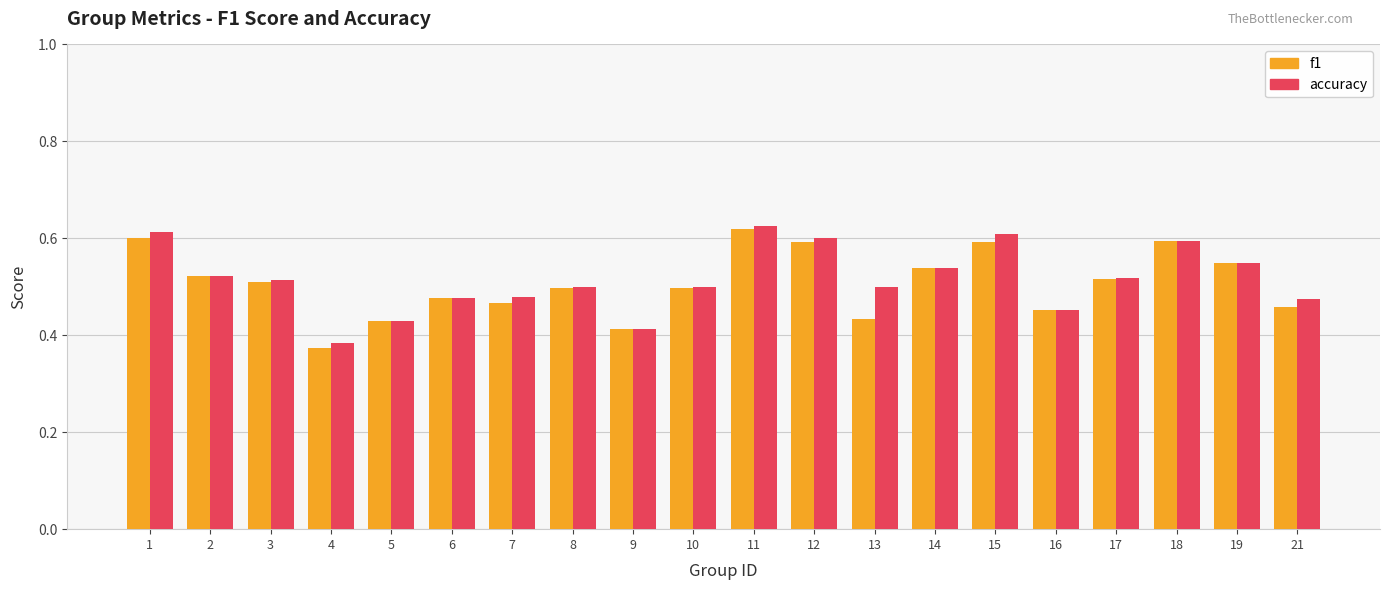

Where is accuracy nearest to the value 0?

4